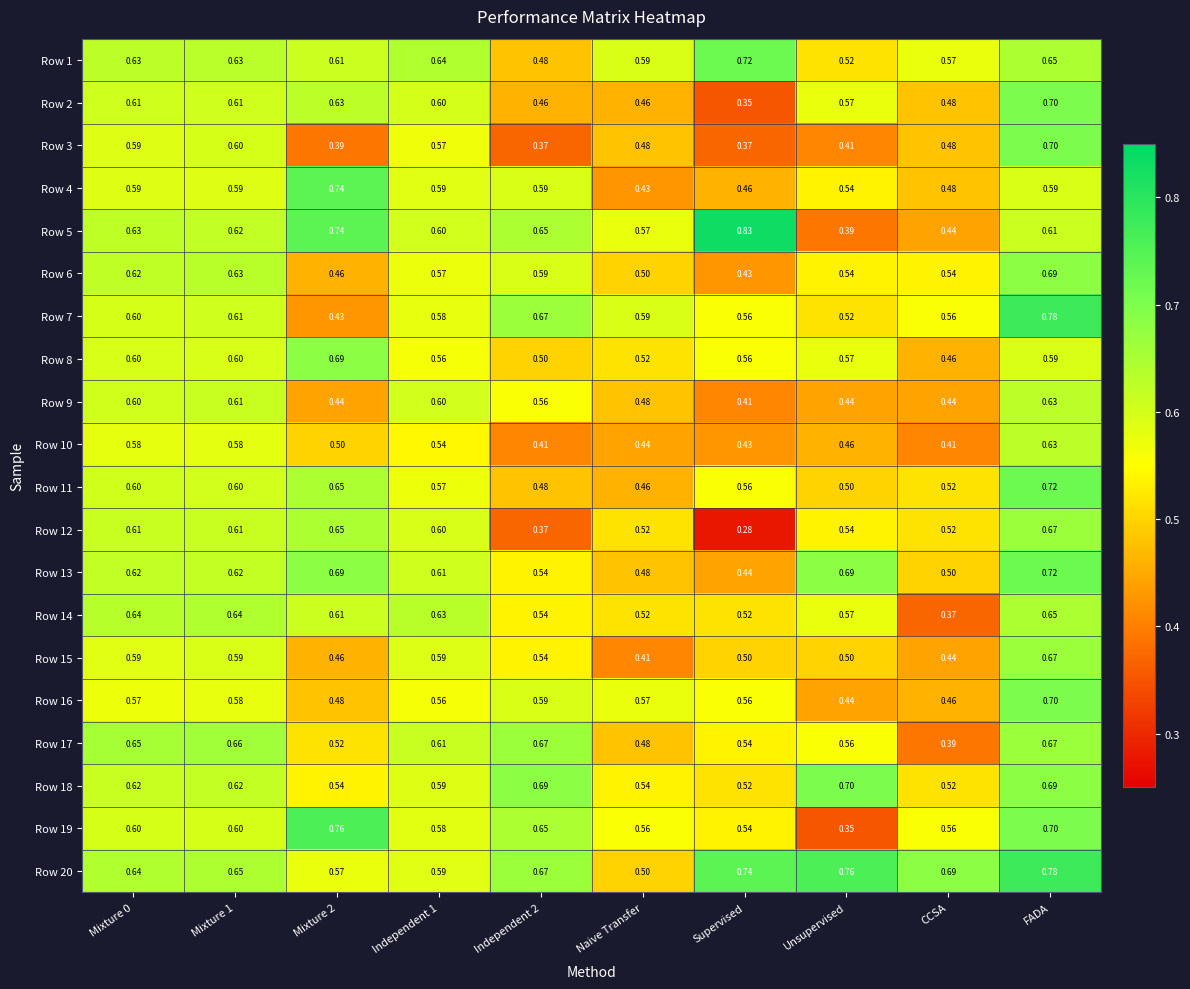

How many series are shown in this chart?

20